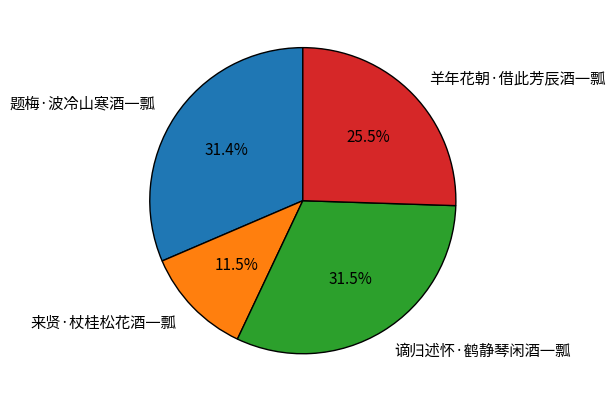

Which has a higher value, 来贤·杖桂松花酒一瓢 or 谪归述怀·鹤静琴闲酒一瓢?

谪归述怀·鹤静琴闲酒一瓢